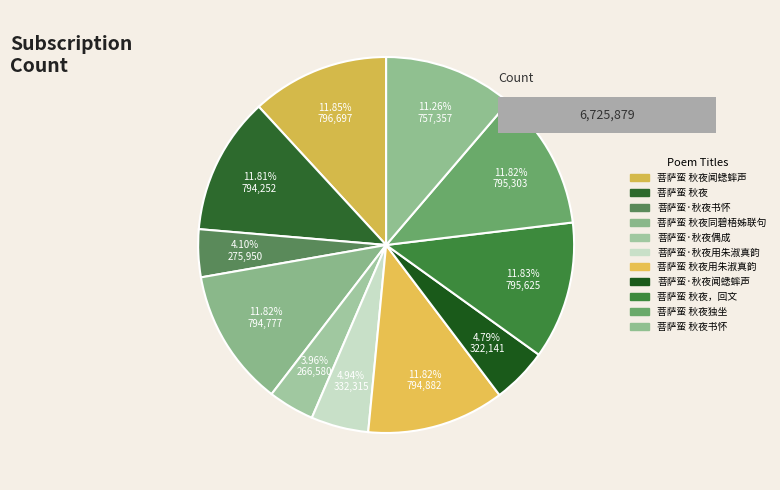

Do 菩萨蛮·秋夜书怀 and 菩萨蛮 秋夜 together represent more than half of the pie?

No